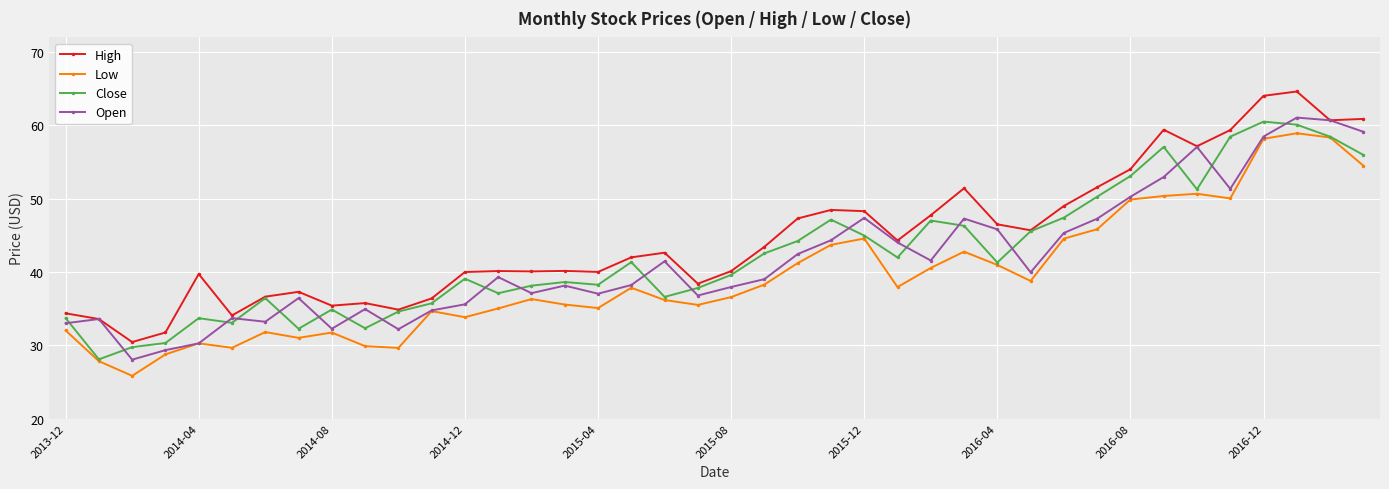

At how many categories does at least one series exceed 47?

15